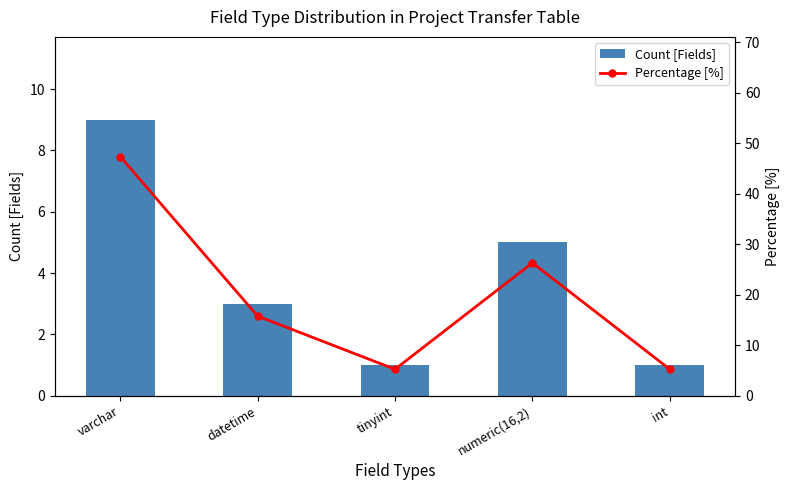

What position from the left is datetime?

2